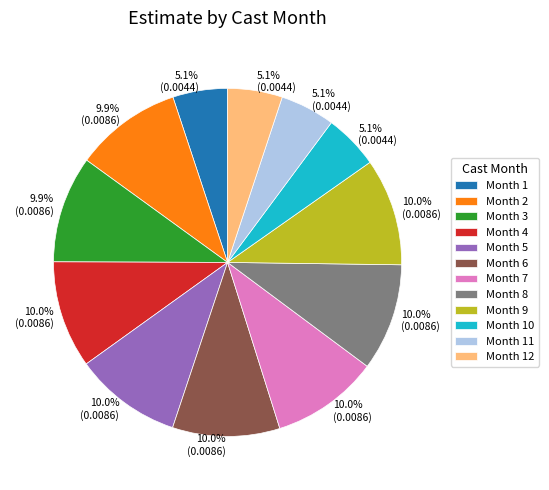

How many segments does this pie chart have?

12